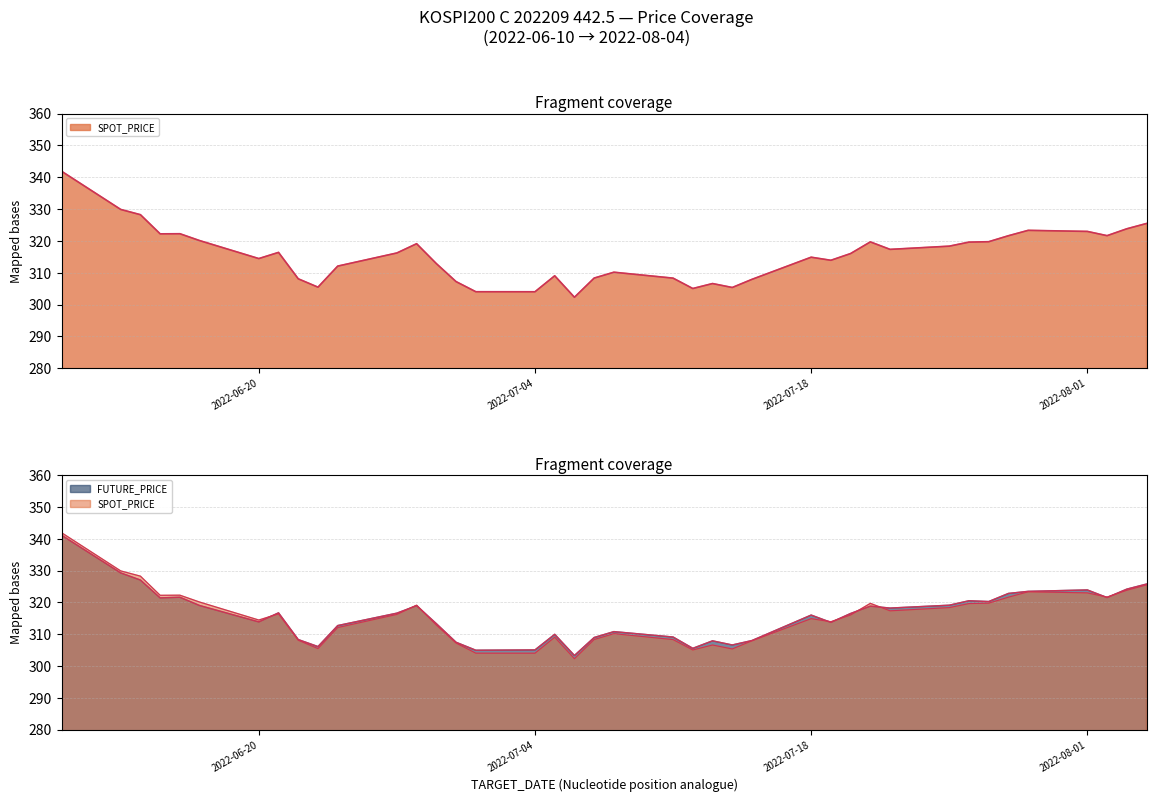

What is the average value of the SPOT_PRICE series?

315.6